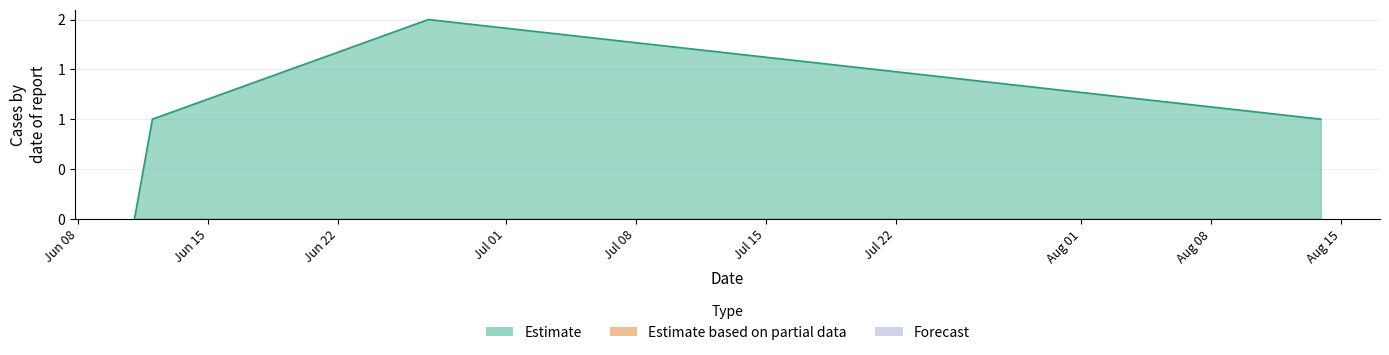

What is the difference between the values at 1593202809 and 1591835498?

2